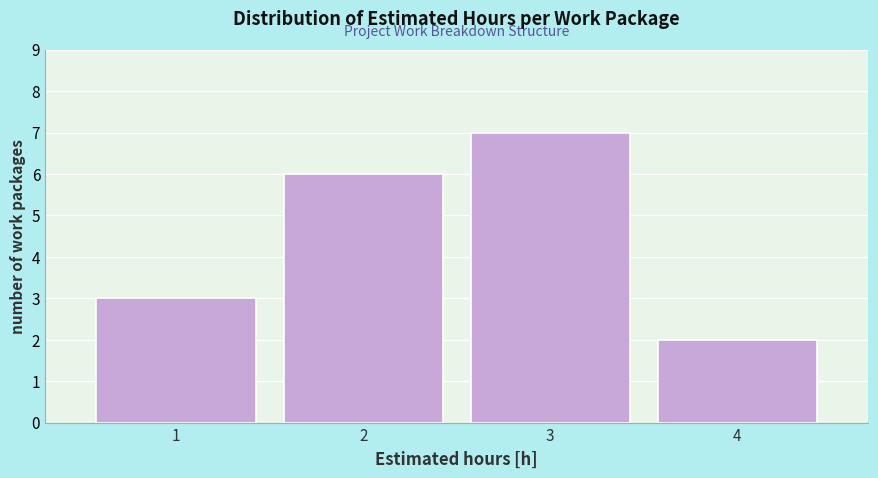

Reading left to right, what are all the values shown in this chart?

3	6	7	2